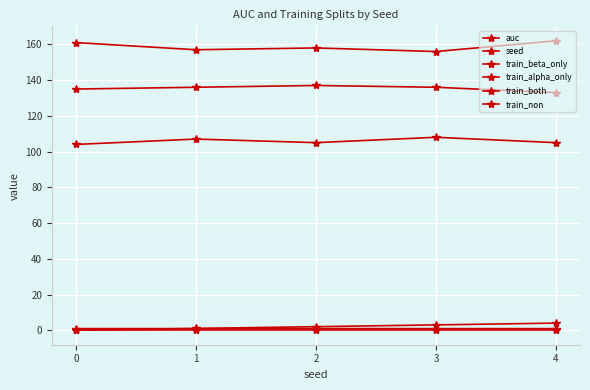

Is it true that train_beta_only equals 161.0 at 0?

True